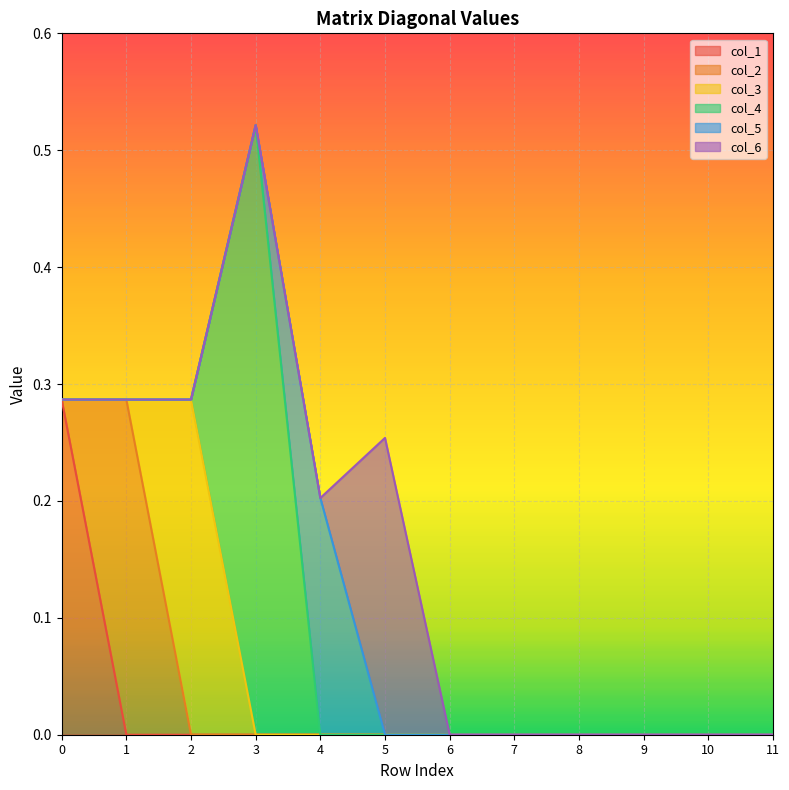

Does the chart display data point markers on the line(s)?

No